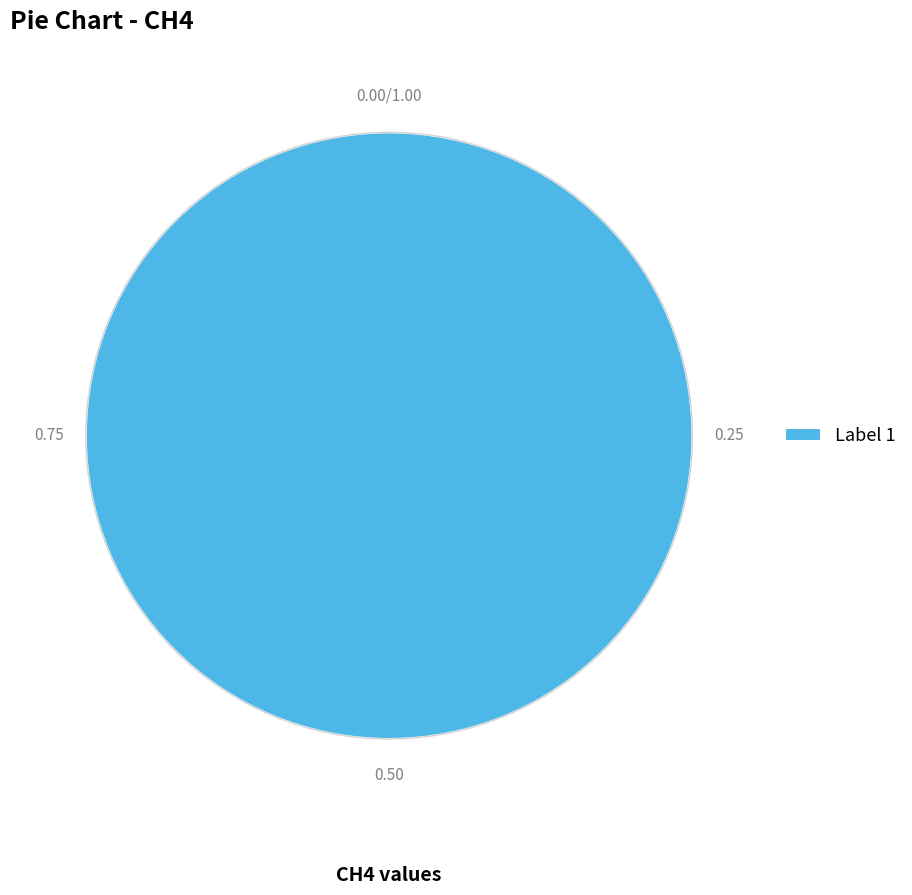

How many segments does this pie chart have?

1